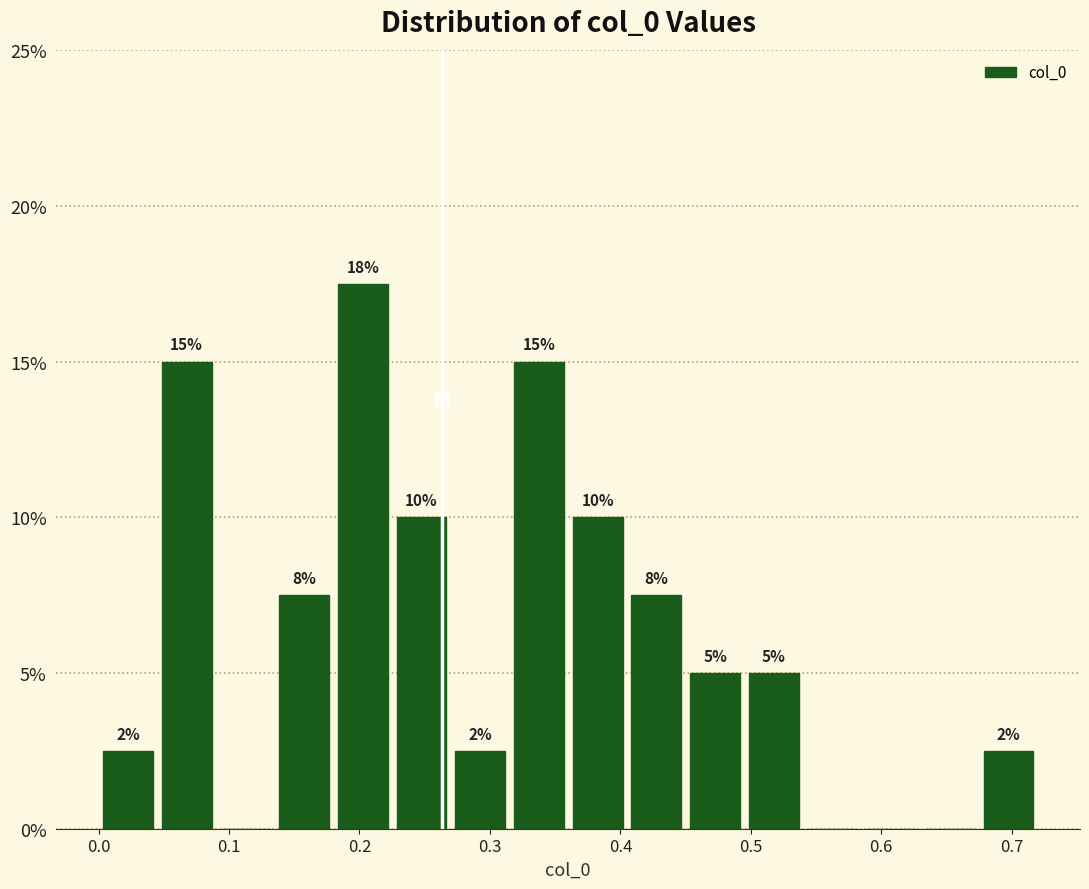

Which range on the x-axis has the tallest bar?

0.18 to 0.23